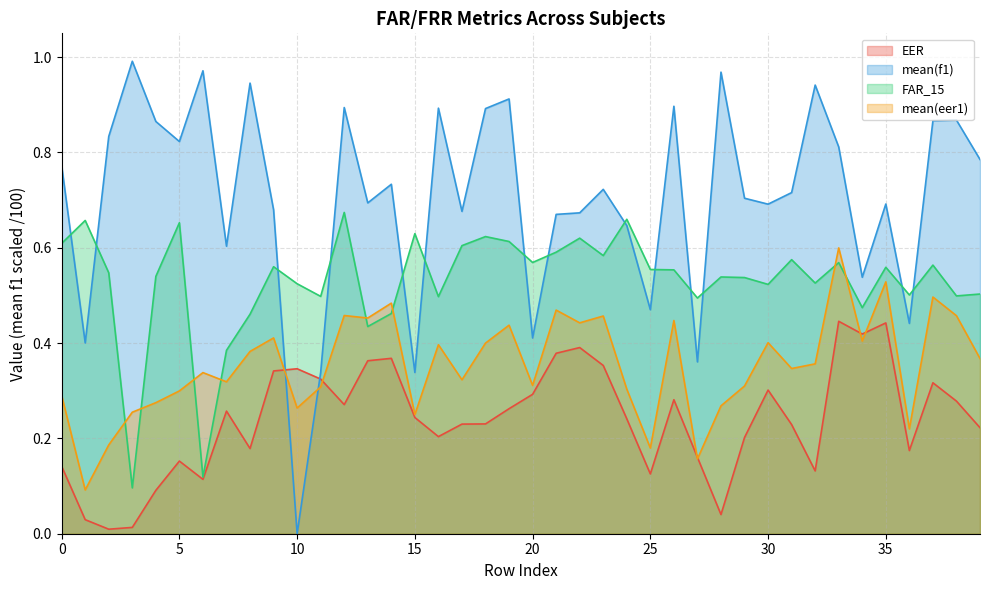

What is the difference between the maximum and minimum values in the EER series?

0.4